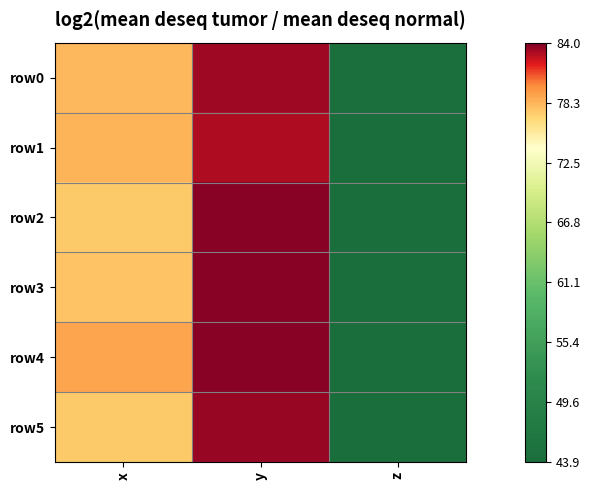

Reading right to left, extract all data points from this chart.

row0: z=44.4	y=83.3	x=78.1
row1: z=44.2	y=82.9	x=78.2
row2: z=43.9	y=83.7	x=77.3
row3: z=44.0	y=83.8	x=77.7
row4: z=44.0	y=83.8	x=78.9
row5: z=44.0	y=83.4	x=77.4